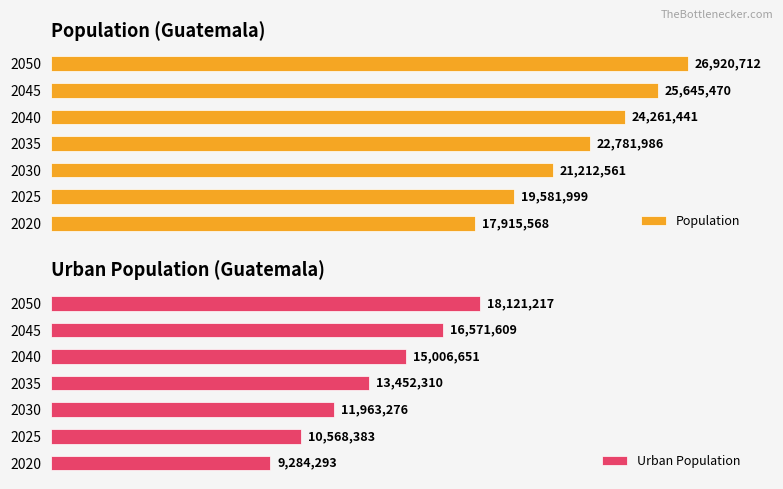

How many values in the Urban Population series are below 13452310?

3